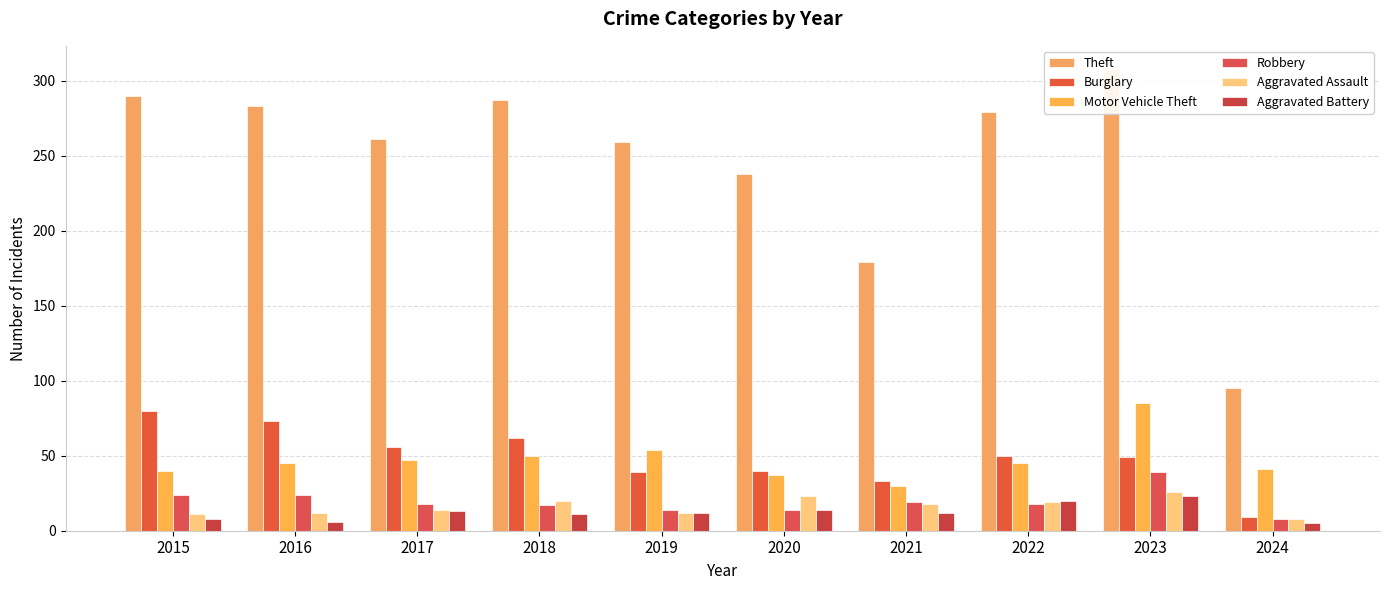

Reading left to right, list all the values displayed in this chart.

Theft: 2015=290	2016=283	2017=261	2018=287	2019=259	2020=238	2021=179	2022=279	2023=308	2024=95
Burglary: 2015=80	2016=73	2017=56	2018=62	2019=39	2020=40	2021=33	2022=50	2023=49	2024=9
Motor Vehicle Theft: 2015=40	2016=45	2017=47	2018=50	2019=54	2020=37	2021=30	2022=45	2023=85	2024=41
Robbery: 2015=24	2016=24	2017=18	2018=17	2019=14	2020=14	2021=19	2022=18	2023=39	2024=8
Aggravated Assault: 2015=11	2016=12	2017=14	2018=20	2019=12	2020=23	2021=18	2022=19	2023=26	2024=8
Aggravated Battery: 2015=8	2016=6	2017=13	2018=11	2019=12	2020=14	2021=12	2022=20	2023=23	2024=5